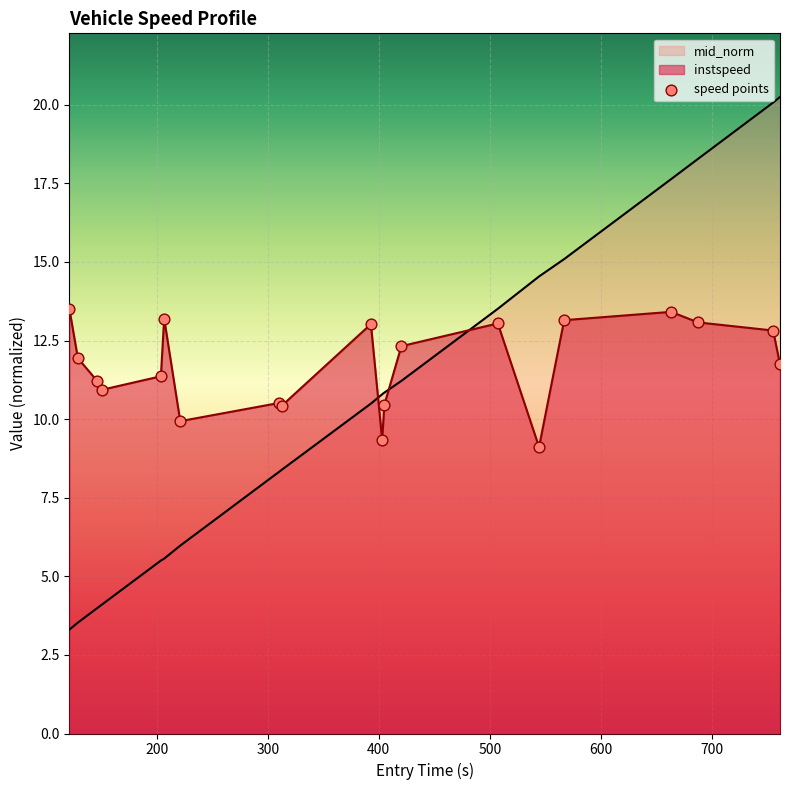

Which series has the widest spread of values?

mid_norm